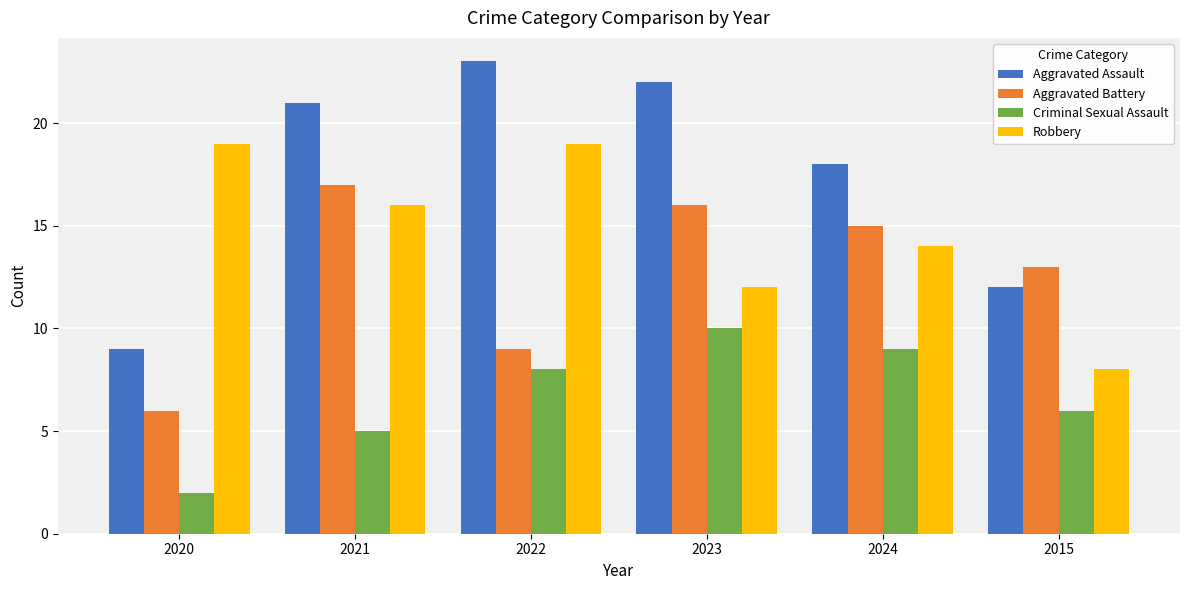

Between 2020 and 2023, which series saw the biggest shift?

Aggravated Assault